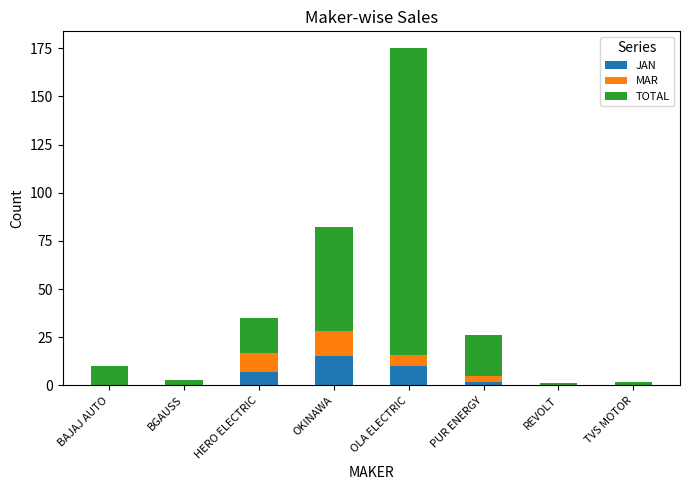

How many JAN values are between 0 and 10?

7